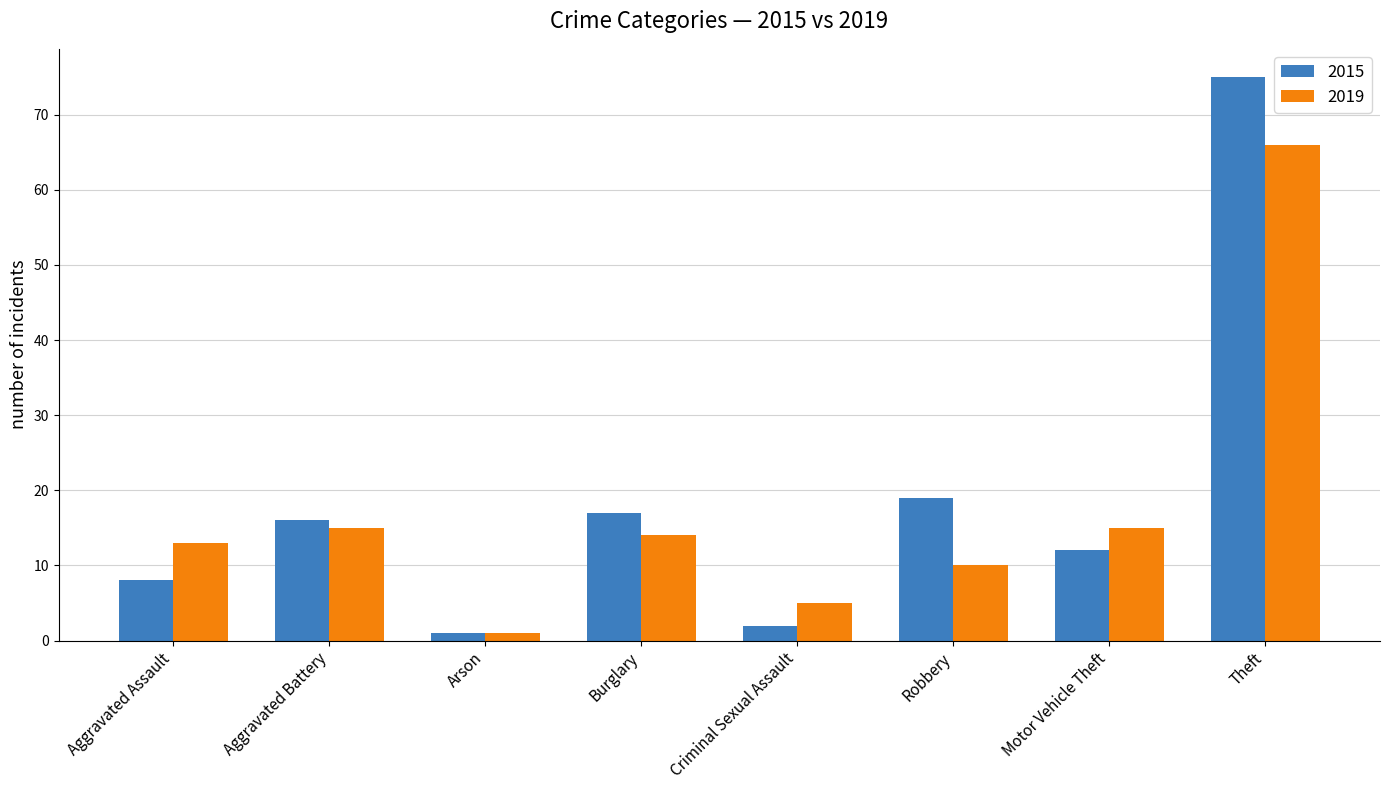

What is the label of the 4th bar from the right?

Criminal Sexual Assault